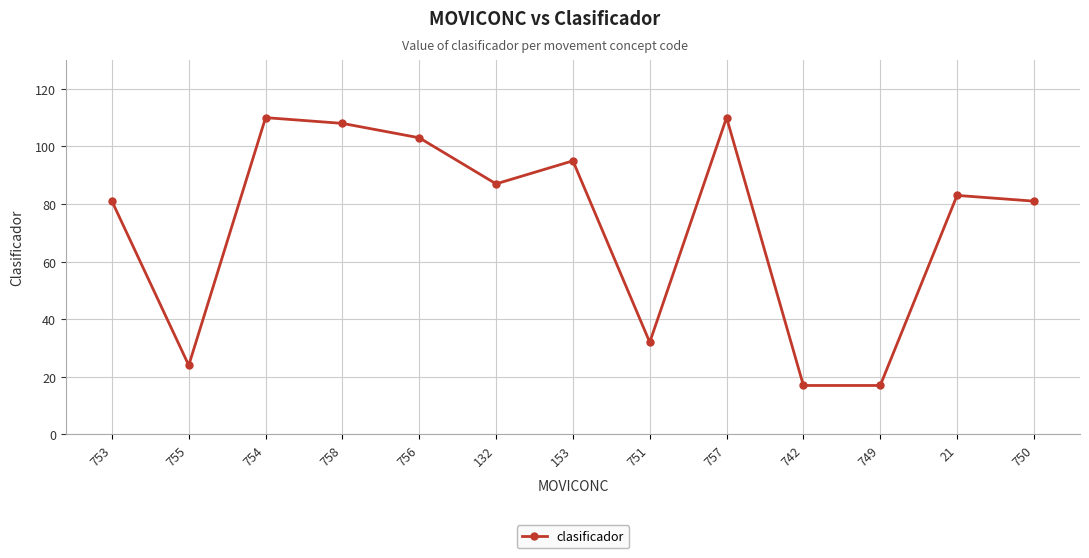

Where is the first local minimum?

755